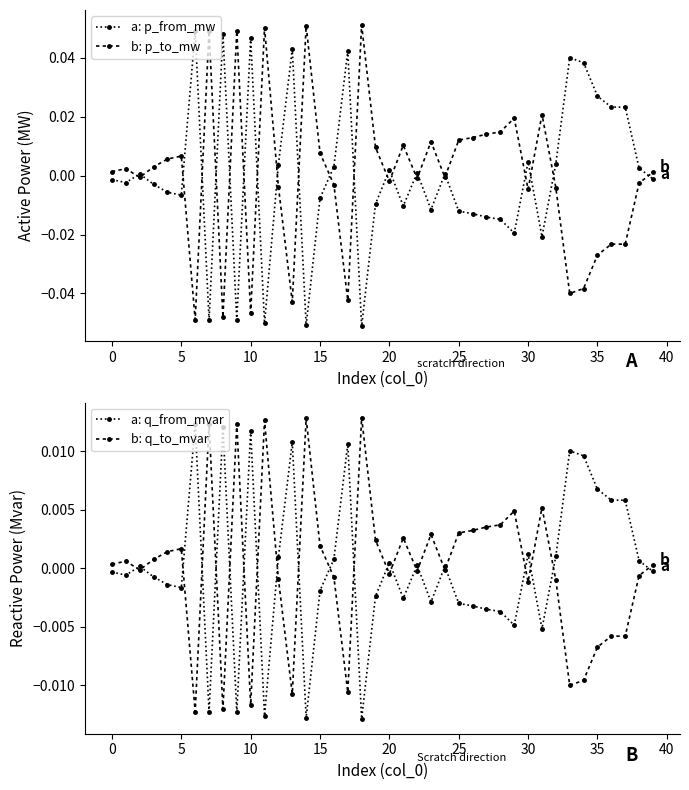

The value of q_from_mvar at 30 is -0.0. True or false?

False